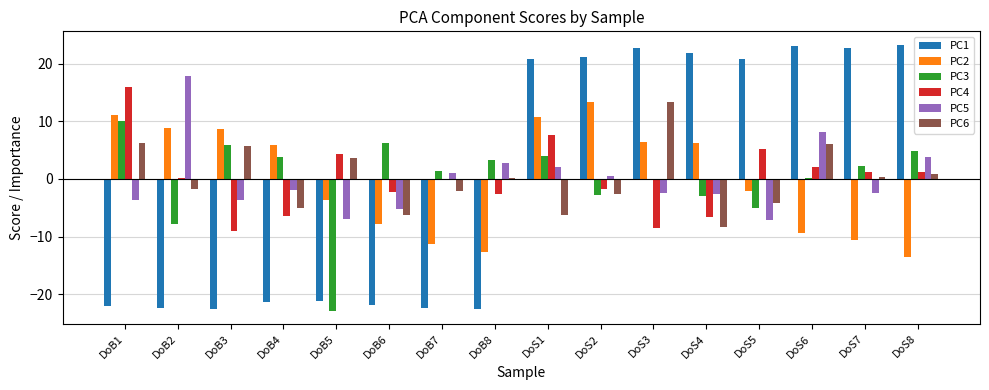

What value does the PC3 series have at DoB7?

1.3